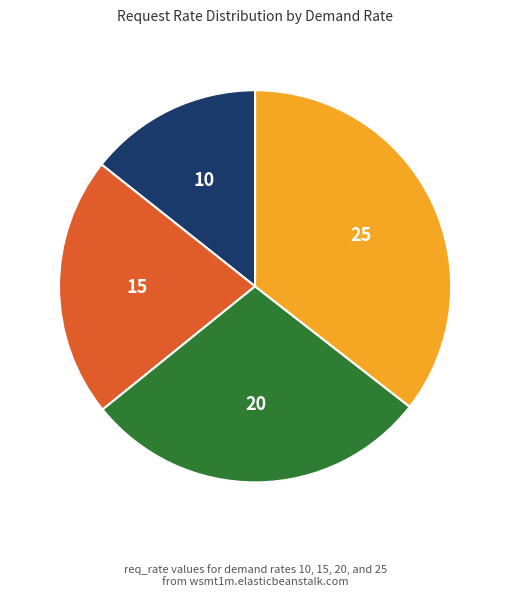

Does any single category account for the majority?

No